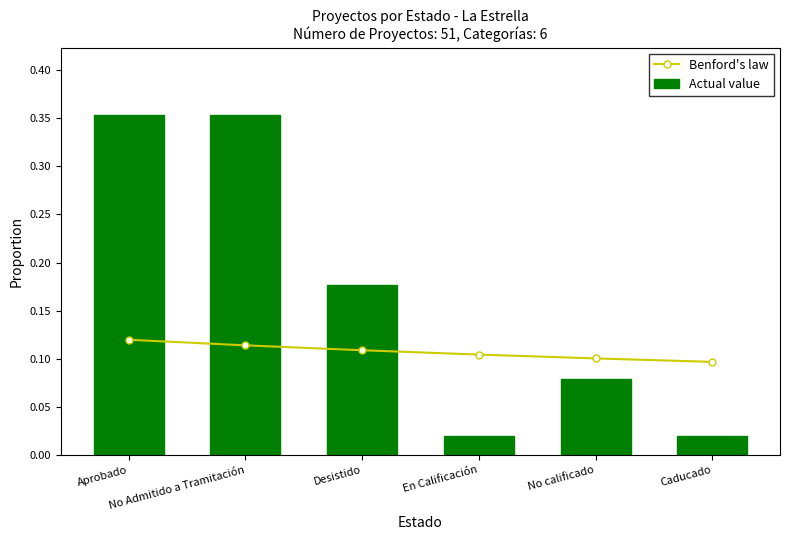

Which series has the widest spread of values?

Actual value